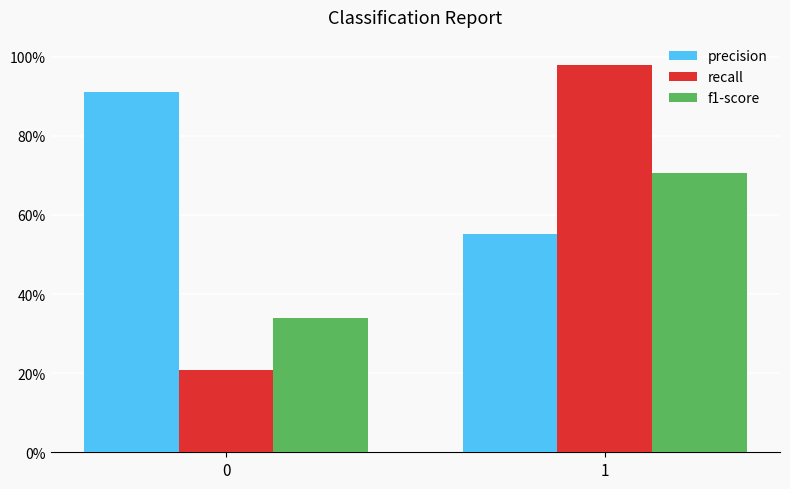

Does the chart contain any negative values?

No